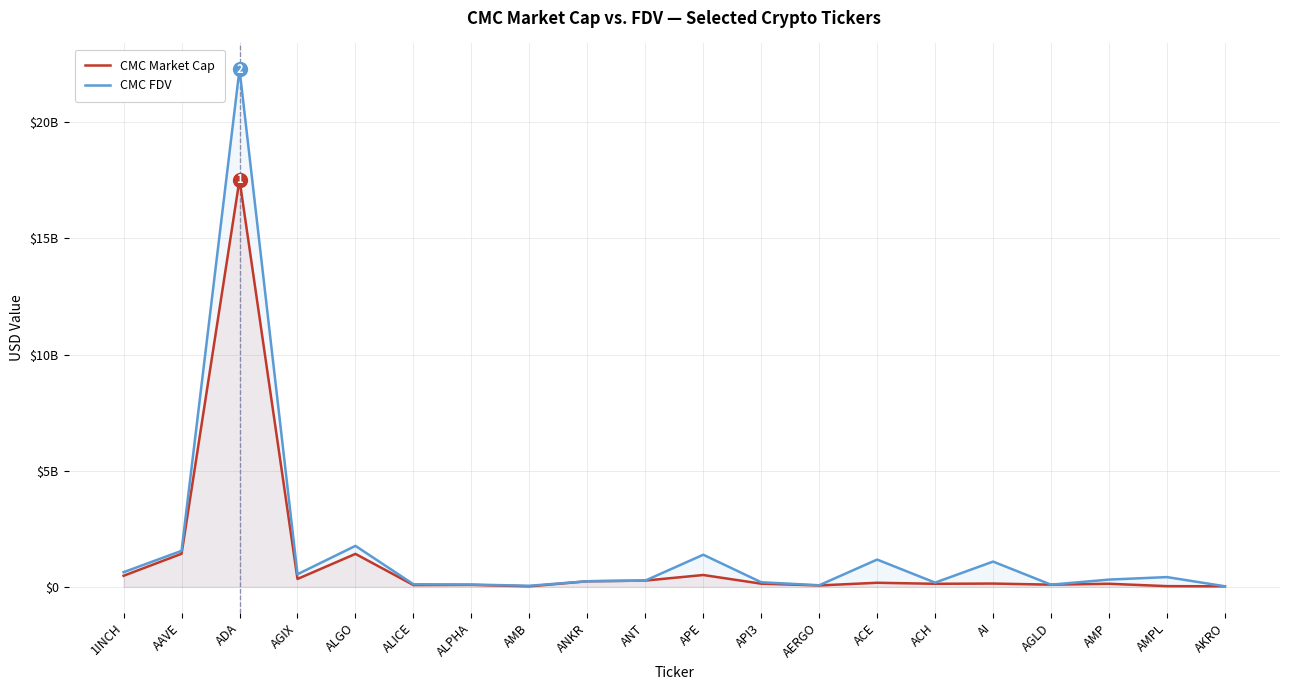

What is the difference between the highest and lowest values at ALGO?

345140049